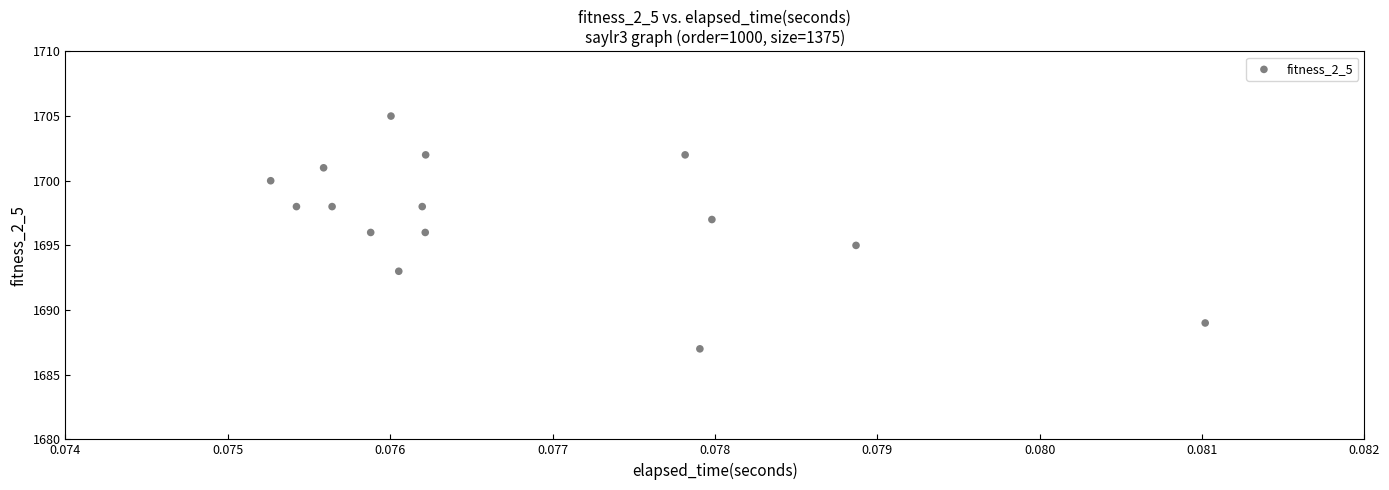

What is the range of Y values (max minus min)?

18